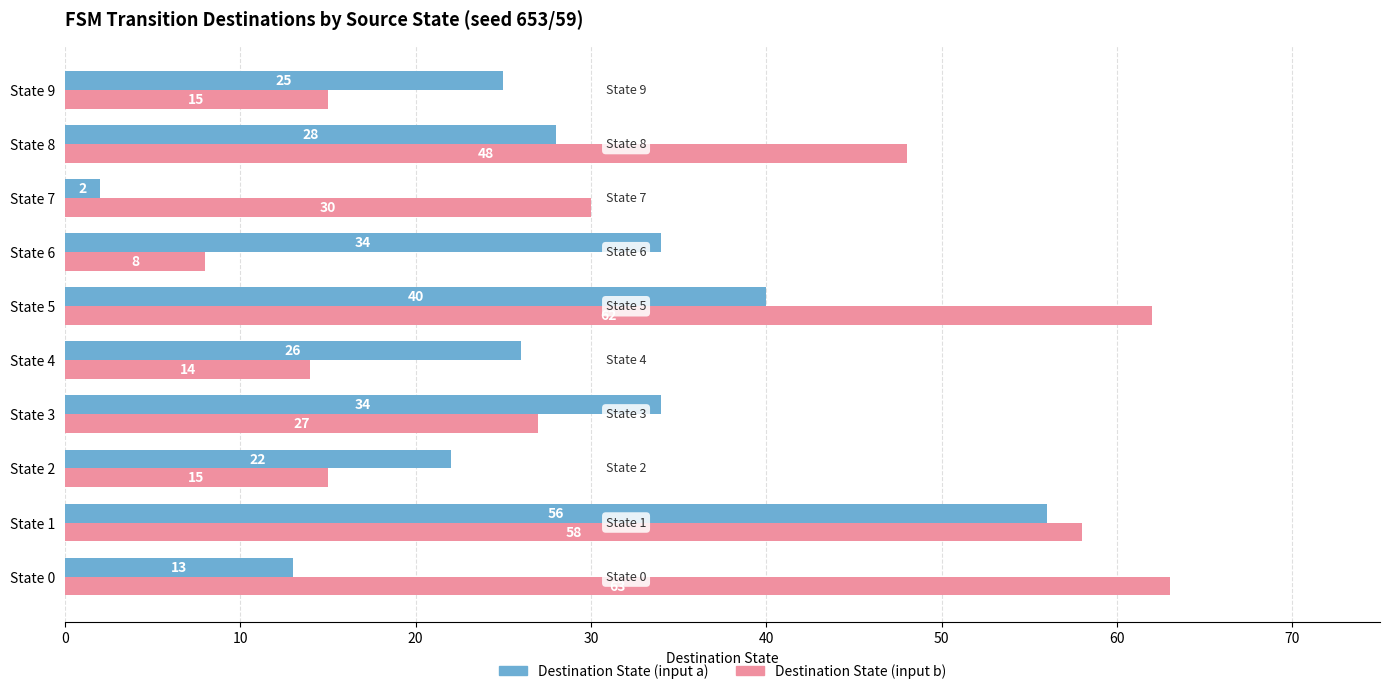

Between State 2 and State 4, which series saw the biggest shift?

Destination State (input a)